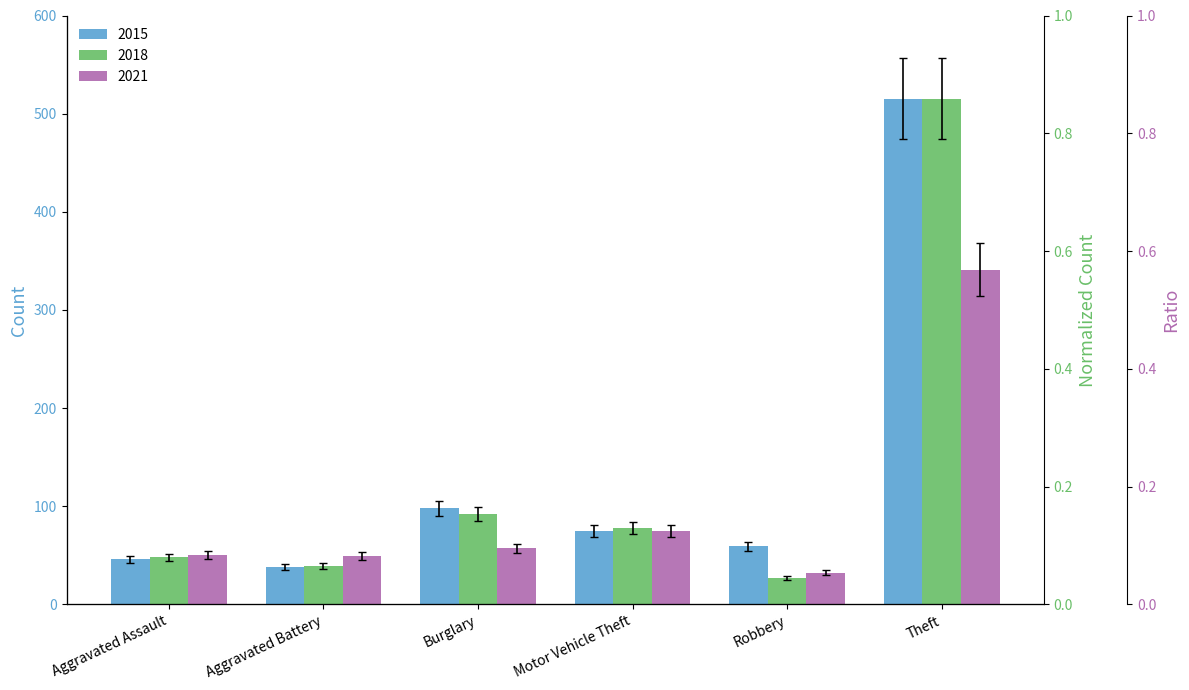

What is the lowest value of the 2021 series?

34.6